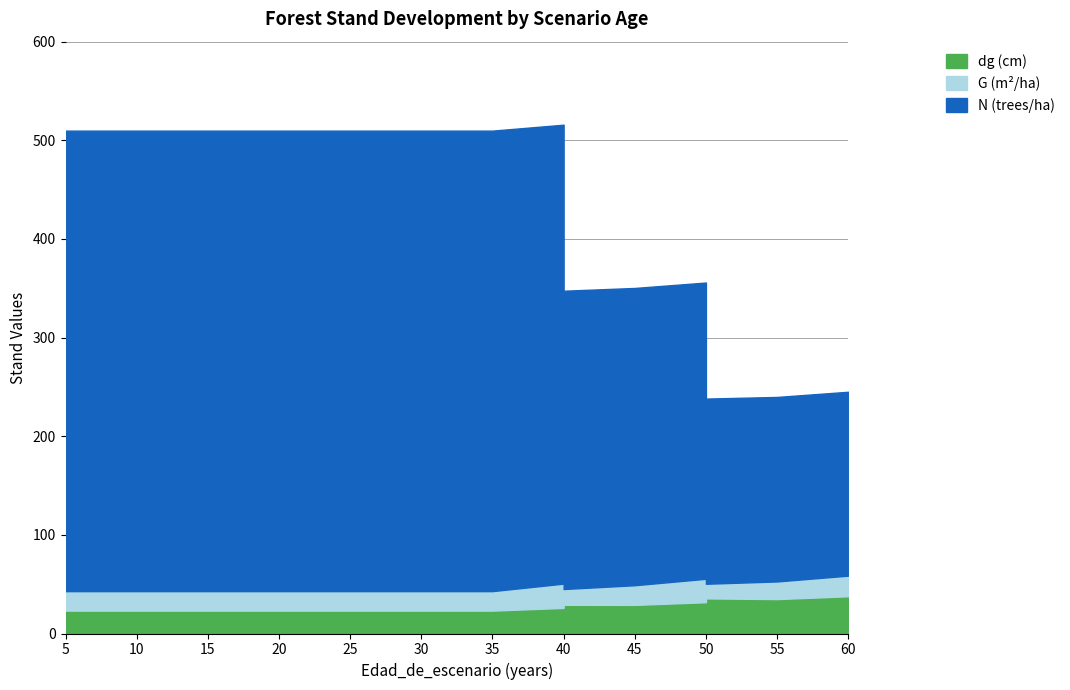

Read the N value at 20.

509.8